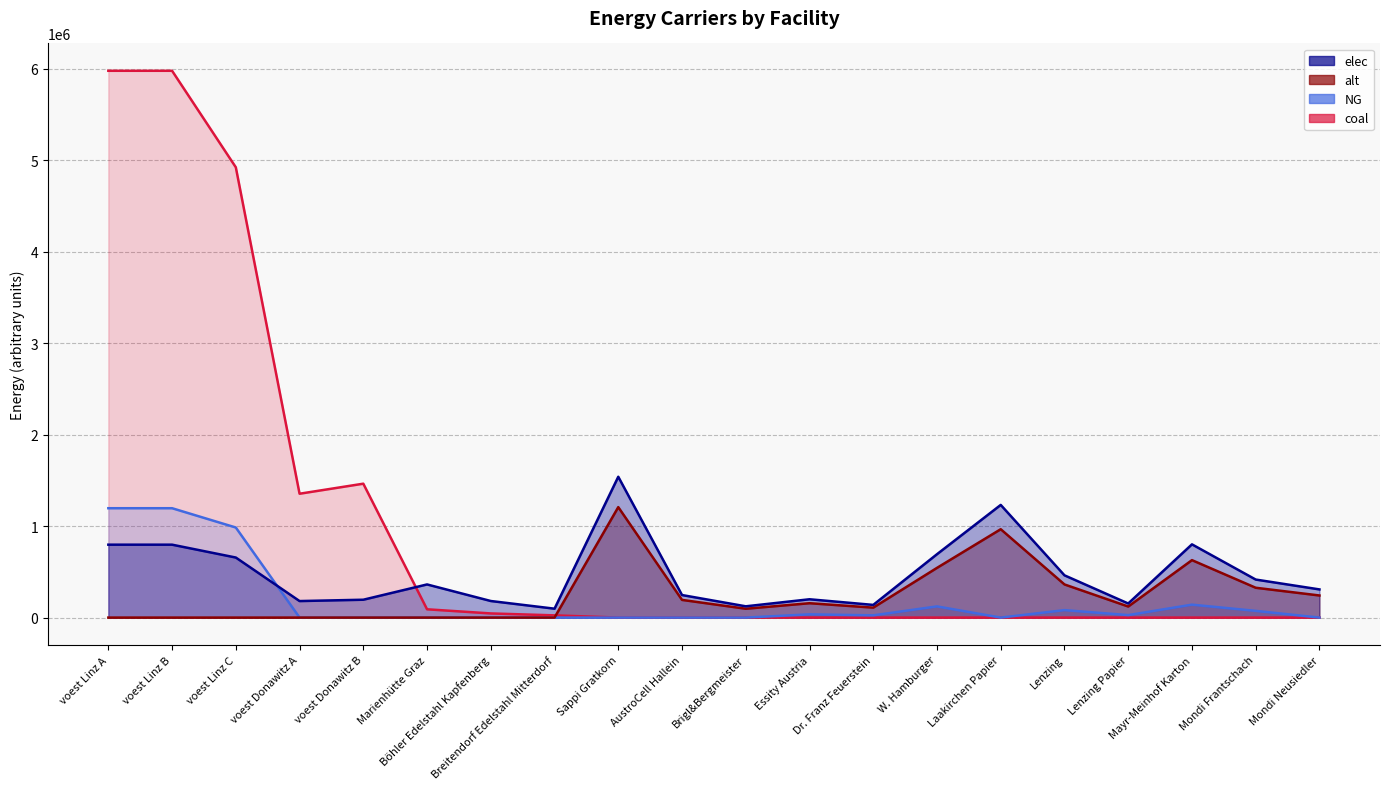

Is the value of elec at Lenzing Papier greater than the value of coal at voest Linz A?

No